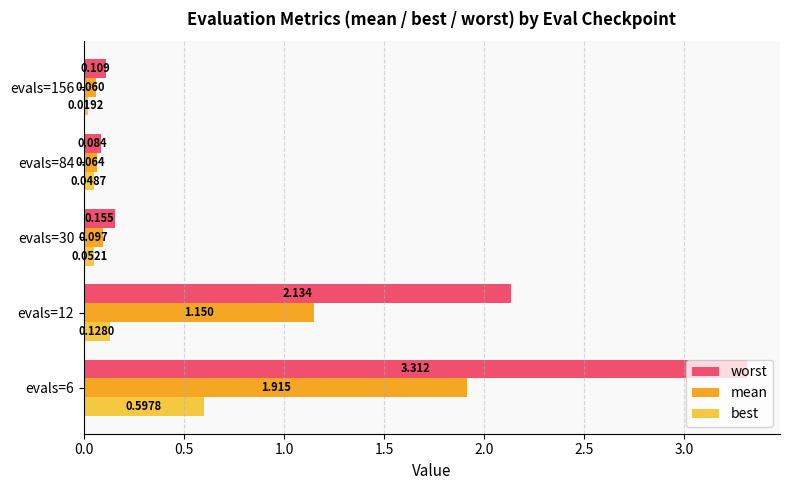

At which label is worst closest to 1?

evals=30